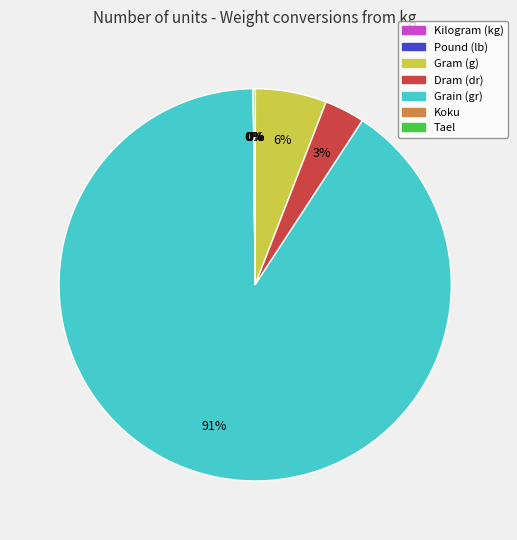

Which slice is the largest?

Grain (gr)